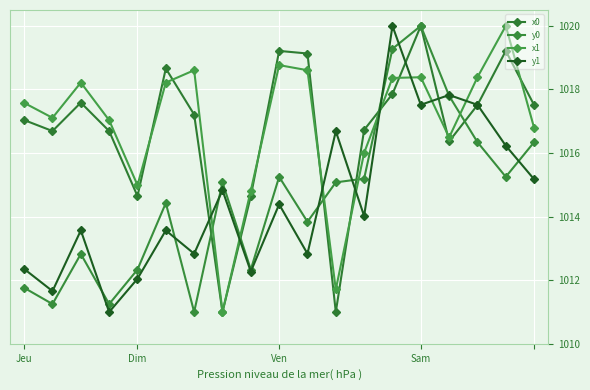

How many series are shown in this chart?

4